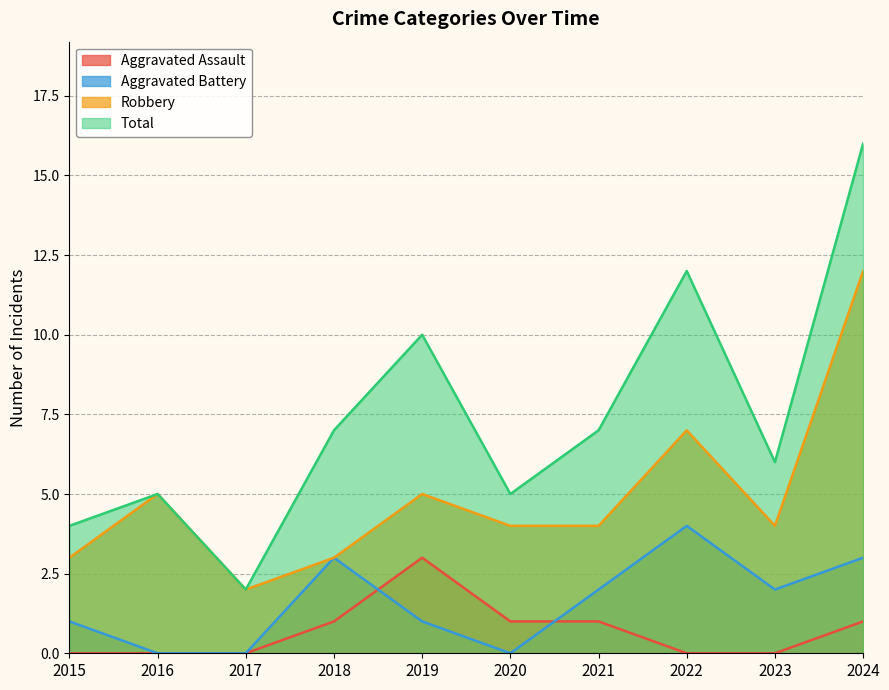

At which label does Robbery reach its minimum?

2017